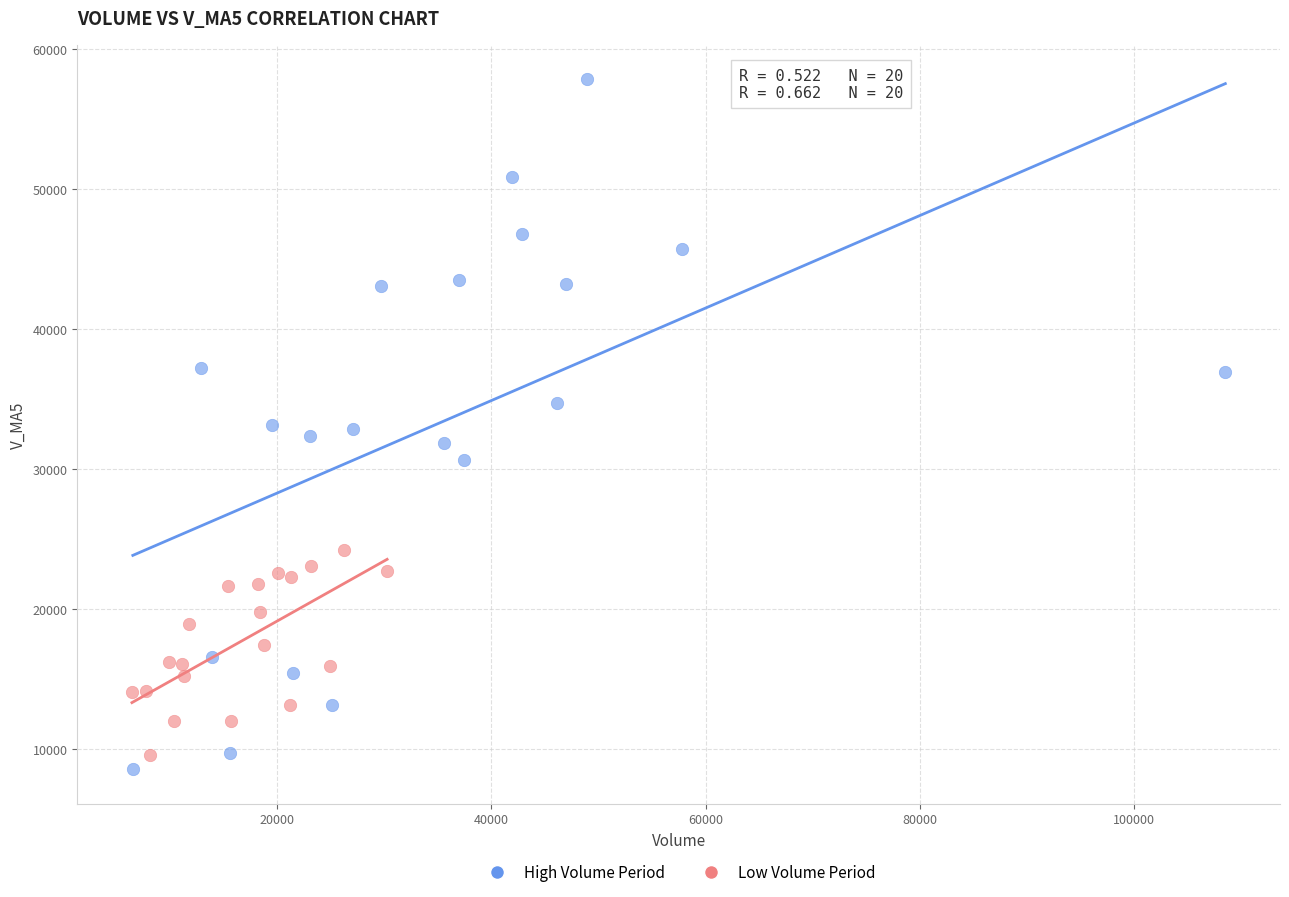

Which series contains the highest Y value?

High Volume Period